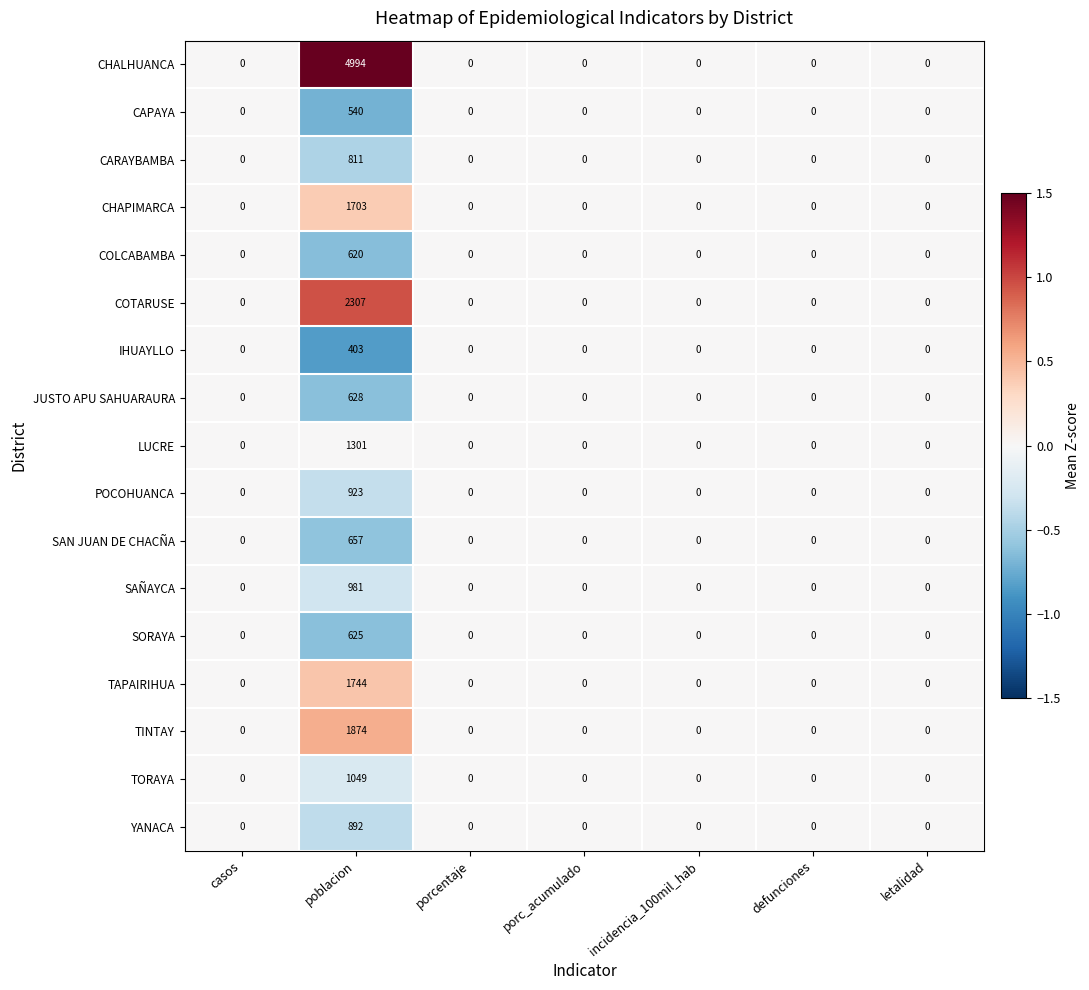

Which series has the largest range (max minus min)?

CHALHUANCA